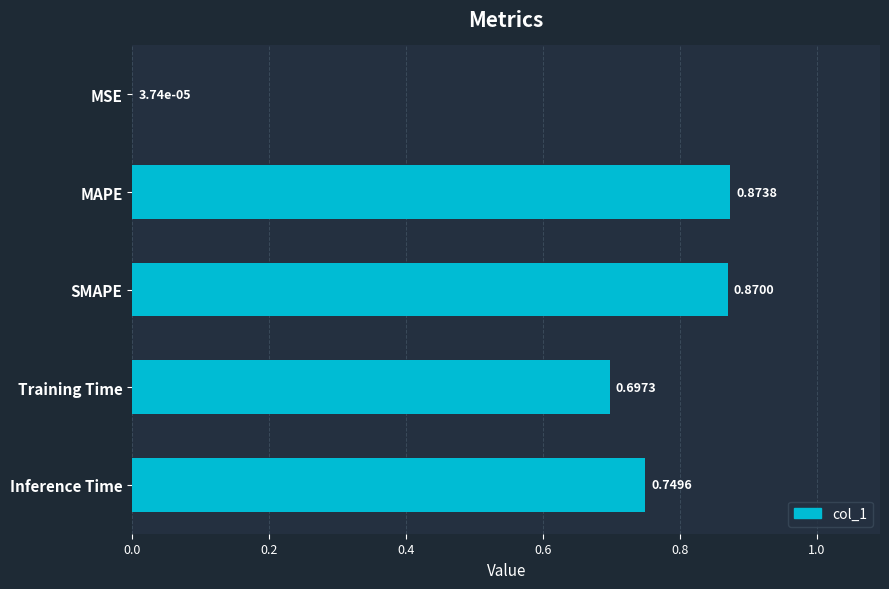

At which category does the chart reach its peak across all series?

MAPE